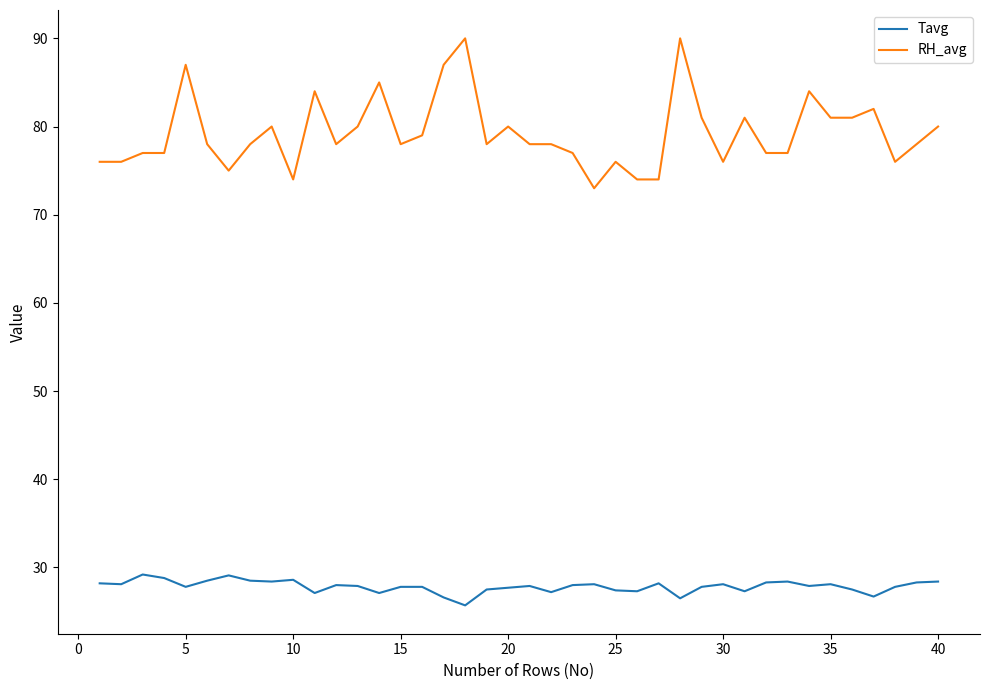

Which series has the widest spread of values?

RH_avg